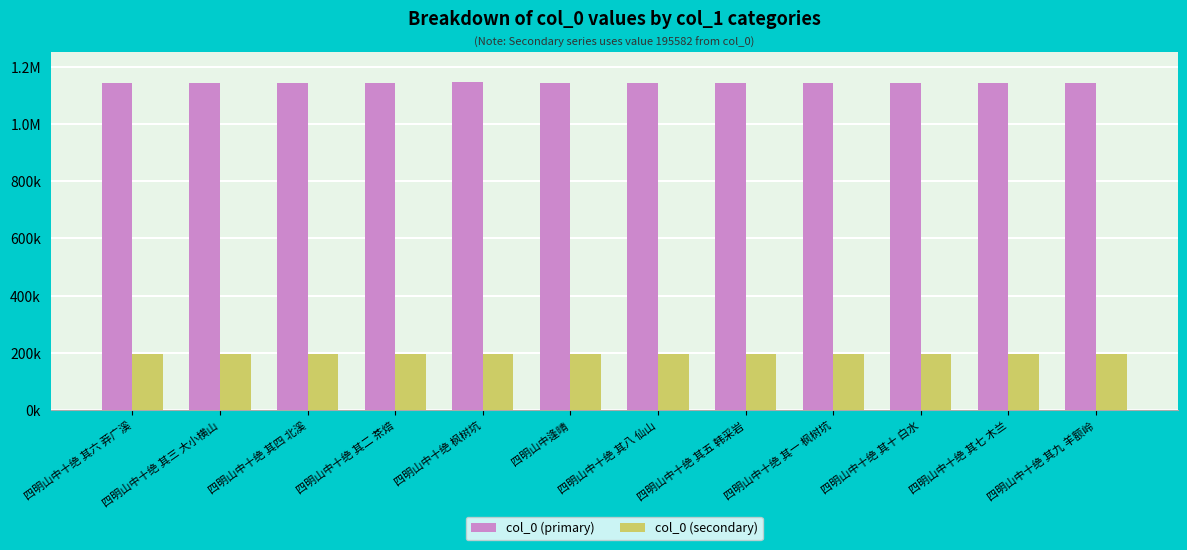

The col_0 (secondary) series shows 264831 at 四明山中十绝 其六 莽广溪. True or false?

False